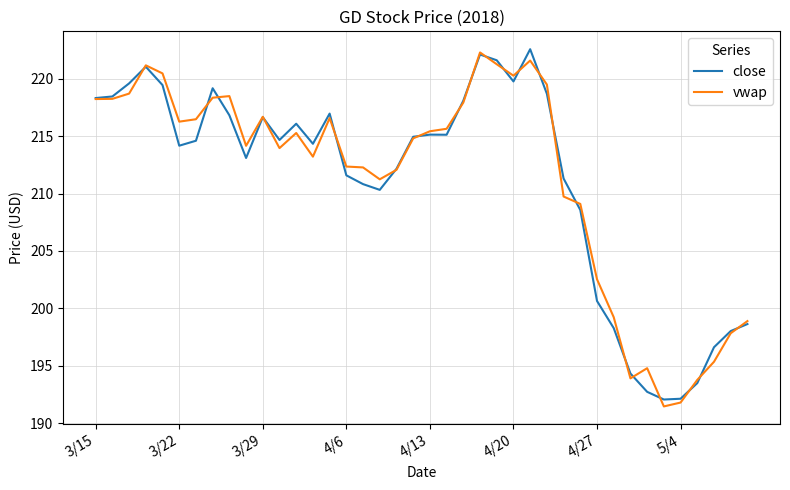

What is the highest value of the vwap series?

222.3